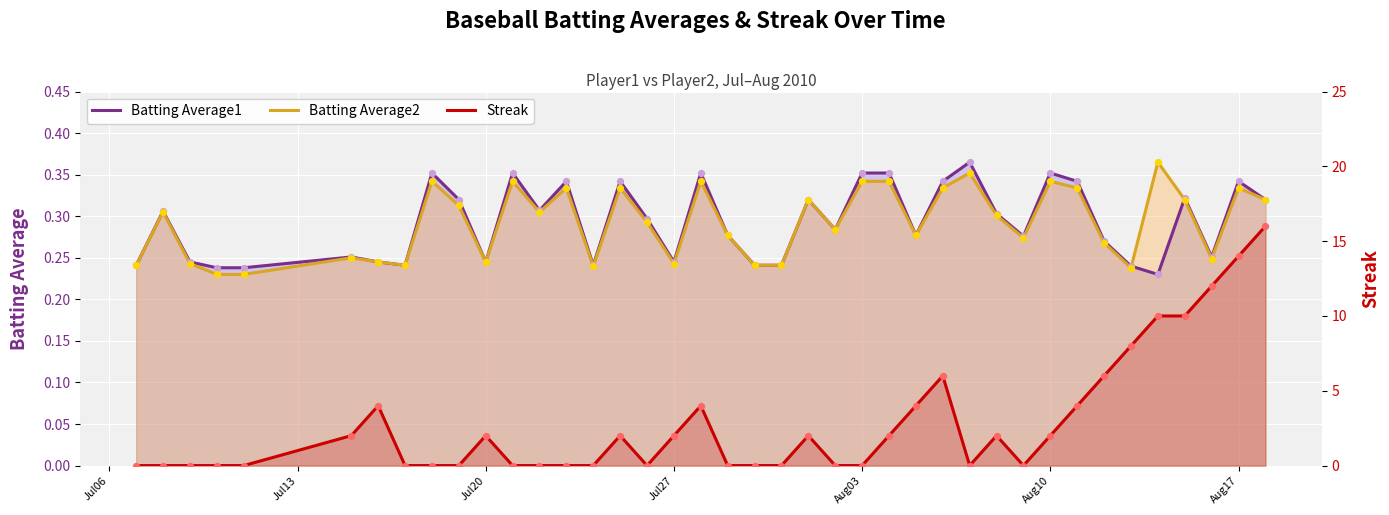

Which series contains the highest Y value?

Streak